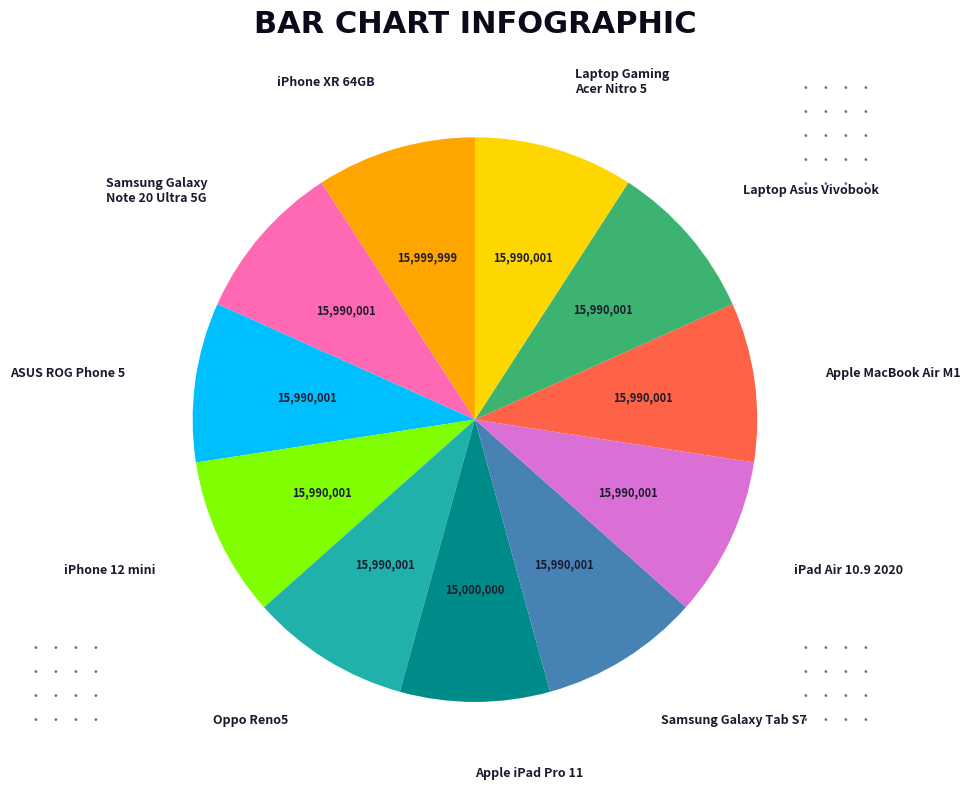

What is the ratio of the value at Laptop Gaming Acer Nitro 5 to the value at iPad Air 10.9 2020?

1.0